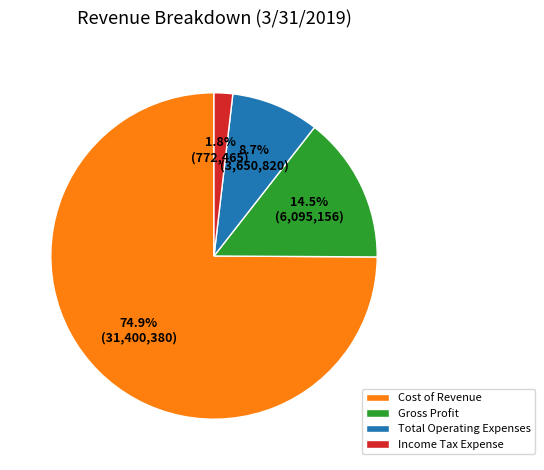

To the nearest percent, what is the difference between the Income Tax Expense and Total Operating Expenses slice percentages?

7%